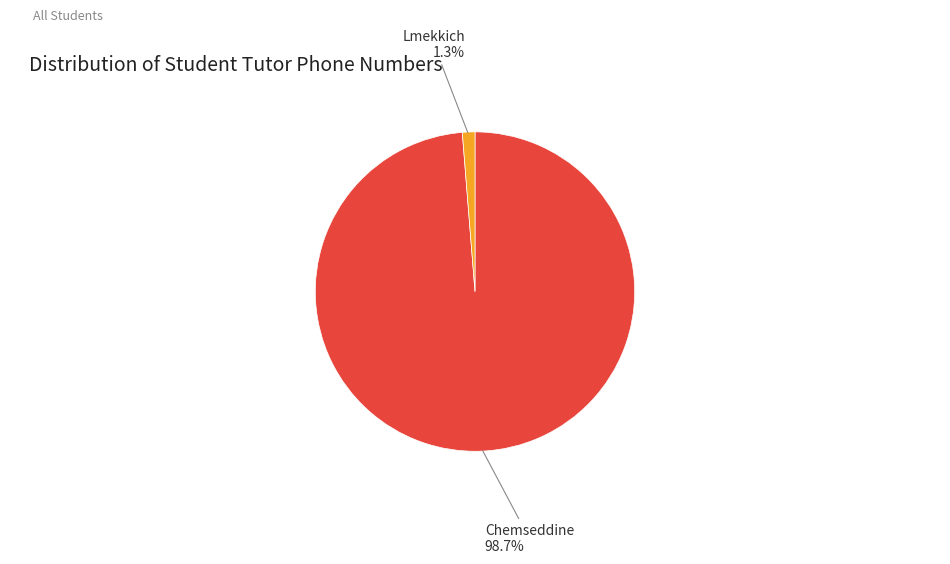

Is Chemseddine the majority of the pie?

Yes